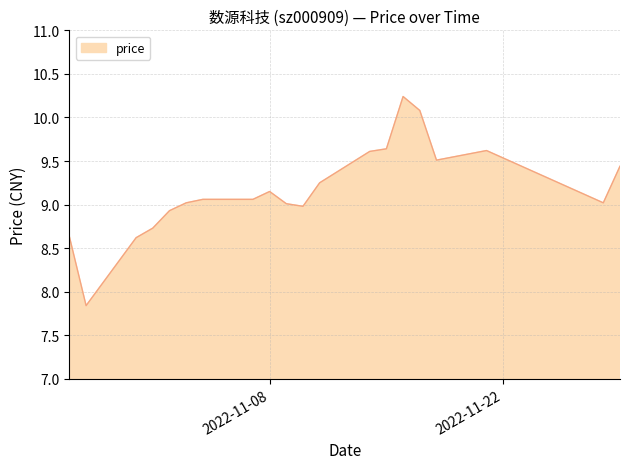

What is the sum of all values?

183.4